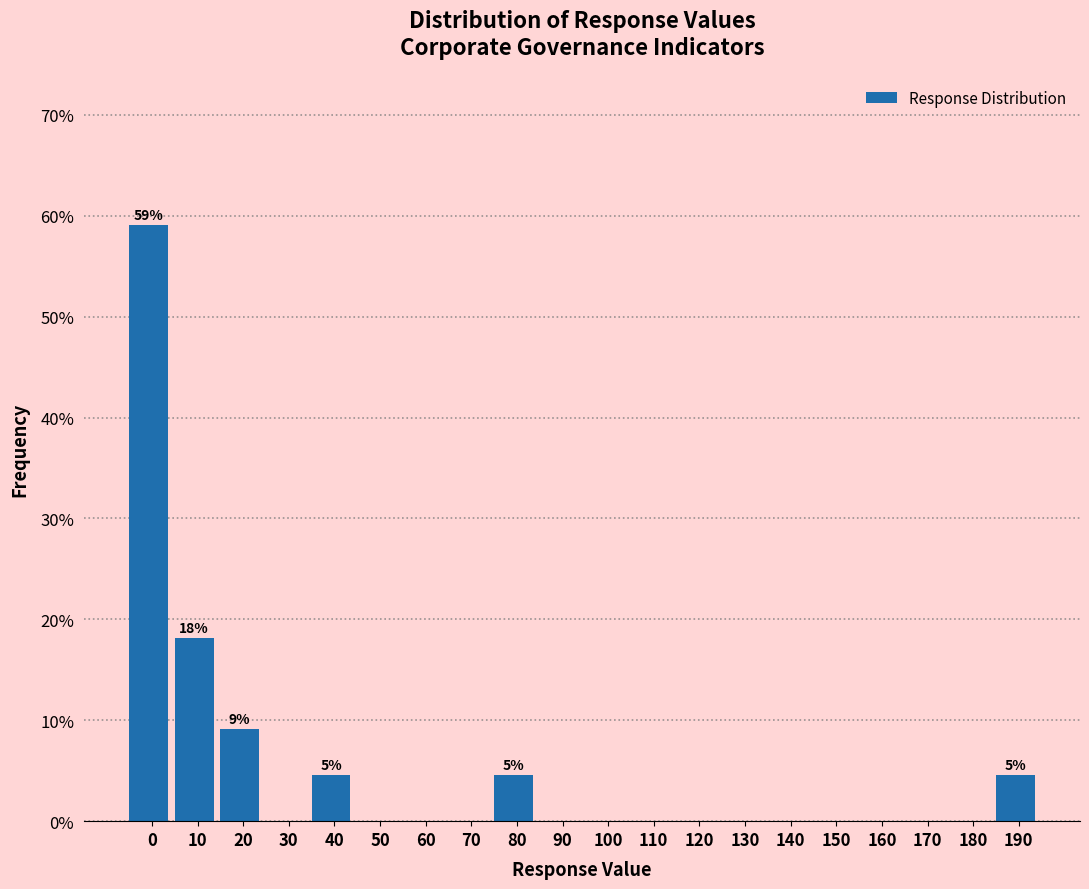

Reading left to right, extract all data points from this chart.

0=59.1	10=18.2	20=9.1	30=0.0	40=4.5	50=0.0	60=0.0	70=0.0	80=4.5	90=0.0	100=0.0	110=0.0	120=0.0	130=0.0	140=0.0	150=0.0	160=0.0	170=0.0	180=0.0	190=4.5